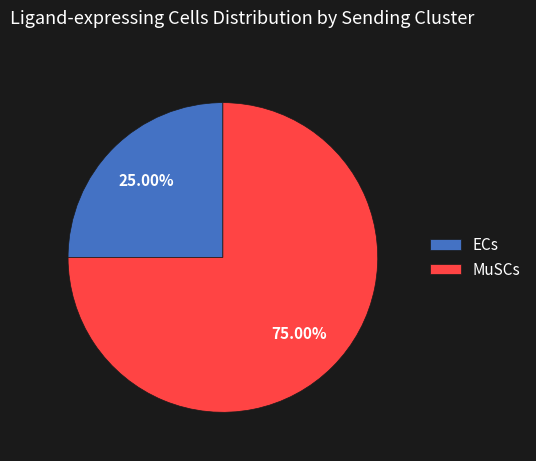

To the nearest percent, what is the difference between the largest and smallest slice percentages?

50%